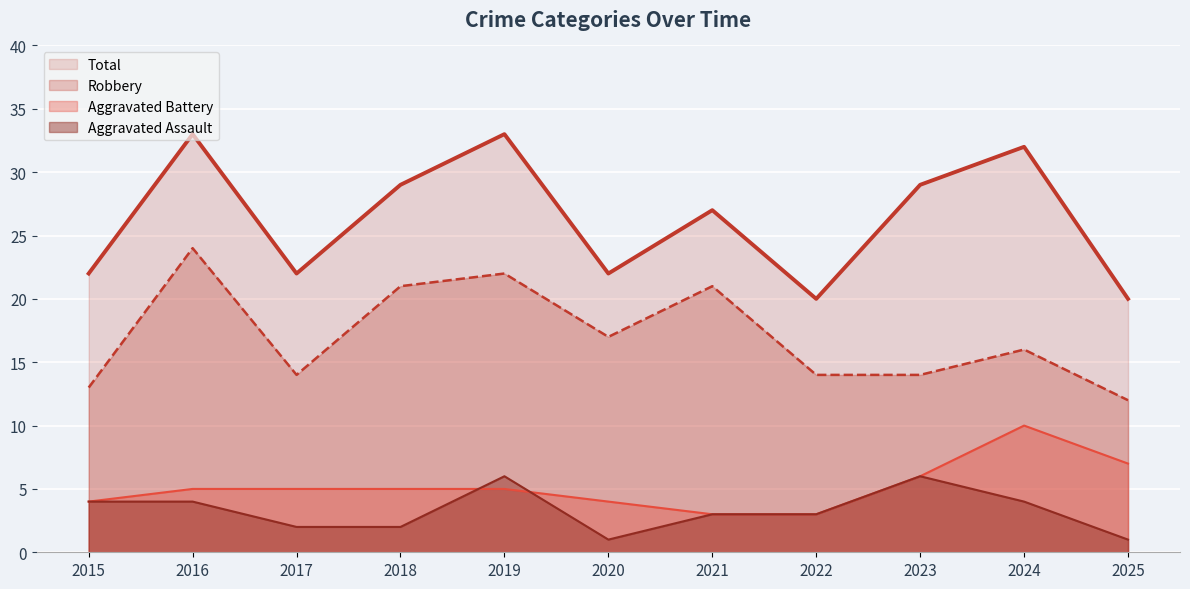

Reading left to right, extract all data points from this chart.

Aggravated Assault: 2015=4	2016=4	2017=2	2018=2	2019=6	2020=1	2021=3	2022=3	2023=6	2024=4	2025=1
Aggravated Battery: 2015=4	2016=5	2017=5	2018=5	2019=5	2020=4	2021=3	2022=3	2023=6	2024=10	2025=7
Robbery: 2015=13	2016=24	2017=14	2018=21	2019=22	2020=17	2021=21	2022=14	2023=14	2024=16	2025=12
Total: 2015=22	2016=33	2017=22	2018=29	2019=33	2020=22	2021=27	2022=20	2023=29	2024=32	2025=20